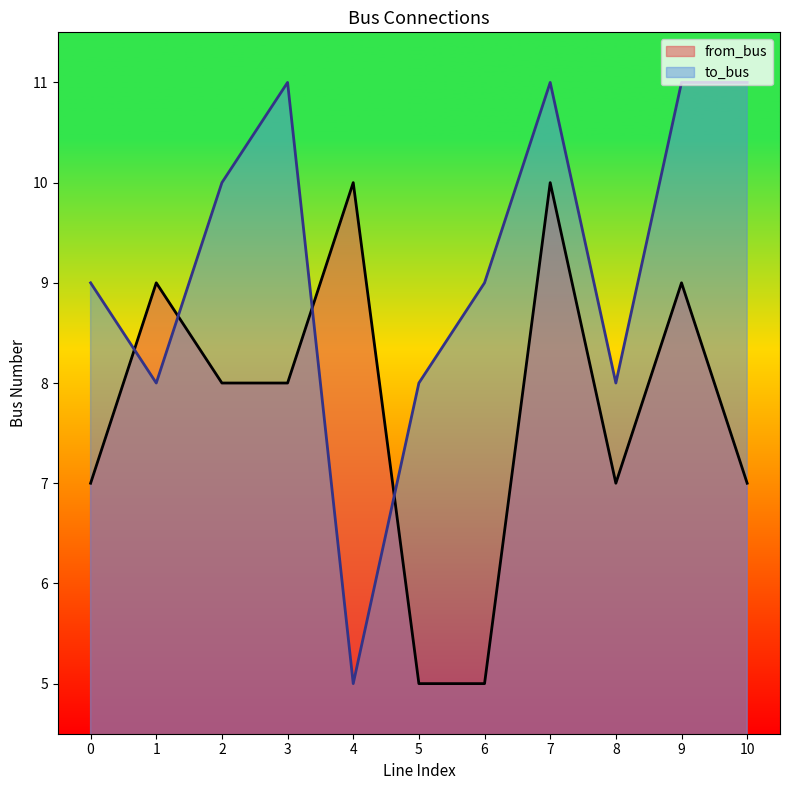

True or false: from_bus has more than 0 interior local peaks.

True